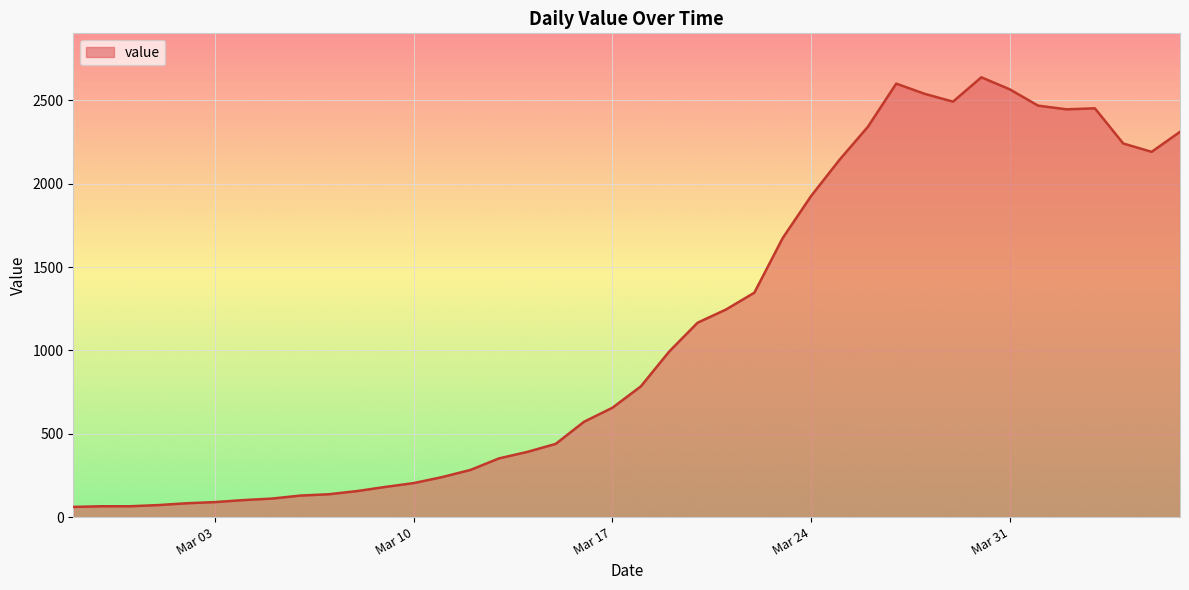

What is the smallest value displayed?

61